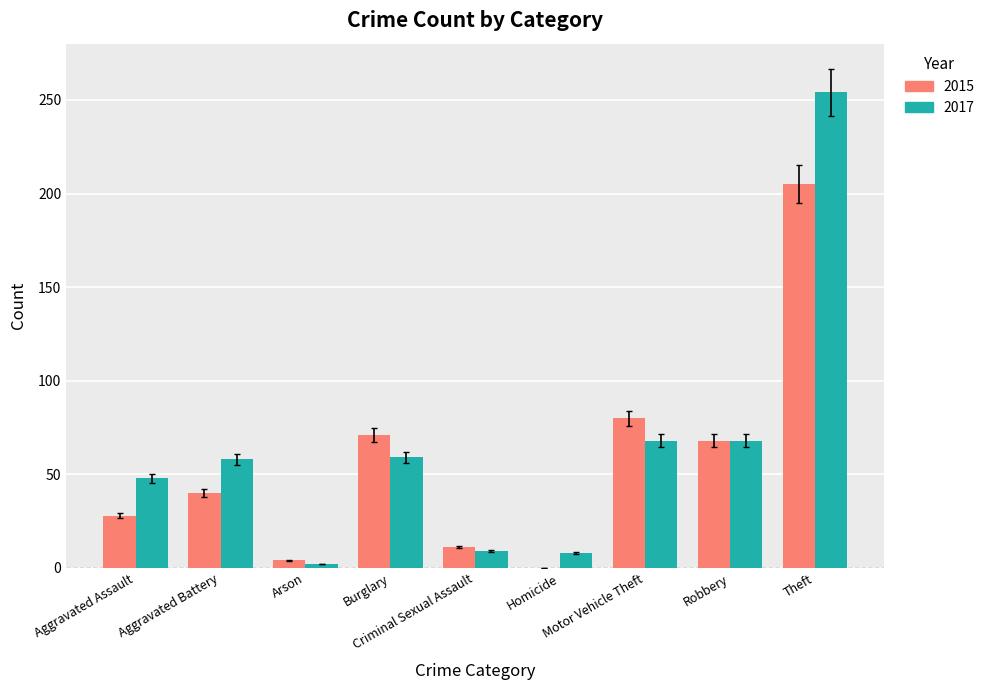

What is the highest value of the 2017 series?

254